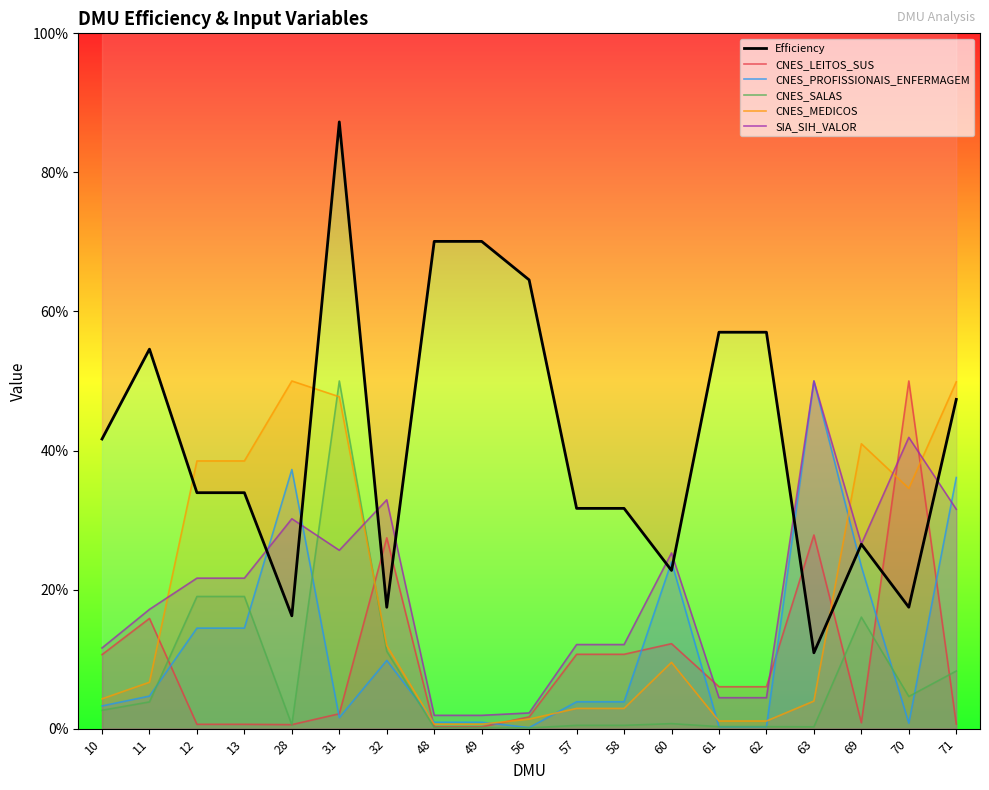

What are all the series names shown in the legend?

Efficiency, CNES_LEITOS_SUS, CNES_PROFISSIONAIS_ENFERMAGEM, CNES_SALAS, CNES_MEDICOS, SIA_SIH_VALOR